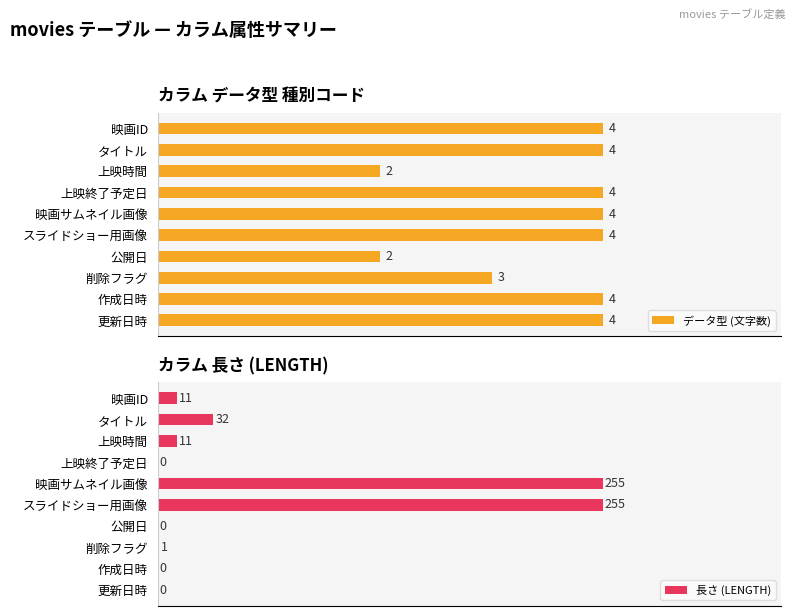

What is the total value across all series at 映画サムネイル画像?

259